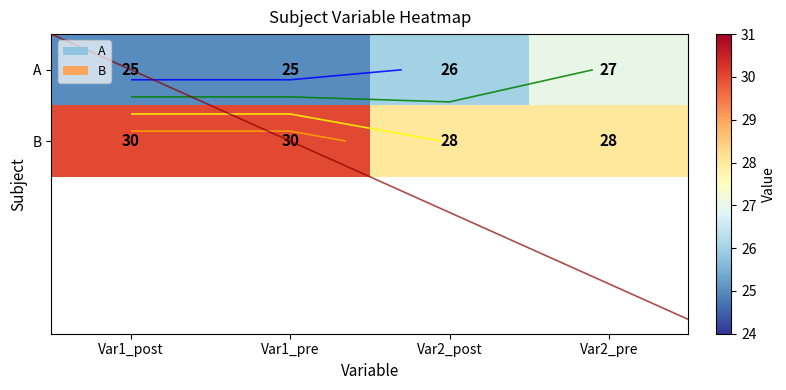

Count the number of data series in this chart.

2